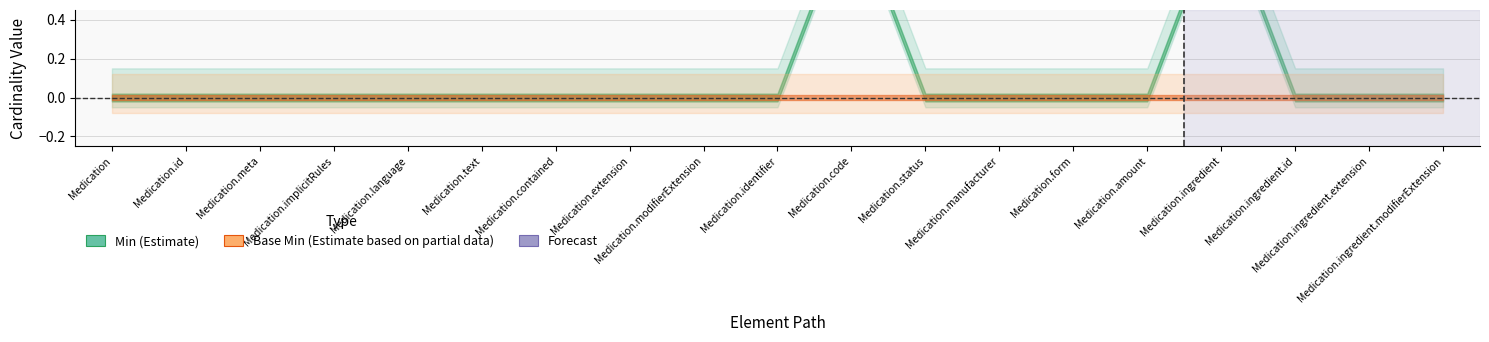

Reading left to right, transcribe all the data shown in this chart.

Min: Medication=0	Medication.id=0	Medication.meta=0	Medication.implicitRules=0	Medication.language=0	Medication.text=0	Medication.contained=0	Medication.extension=0	Medication.modifierExtension=0	Medication.identifier=0	Medication.code=1	Medication.status=0	Medication.manufacturer=0	Medication.form=0	Medication.amount=0	Medication.ingredient=1	Medication.ingredient.id=0	Medication.ingredient.extension=0	Medication.ingredient.modifierExtension=0
Base Min: Medication=0	Medication.id=0	Medication.meta=0	Medication.implicitRules=0	Medication.language=0	Medication.text=0	Medication.contained=0	Medication.extension=0	Medication.modifierExtension=0	Medication.identifier=0	Medication.code=0	Medication.status=0	Medication.manufacturer=0	Medication.form=0	Medication.amount=0	Medication.ingredient=0	Medication.ingredient.id=0	Medication.ingredient.extension=0	Medication.ingredient.modifierExtension=0